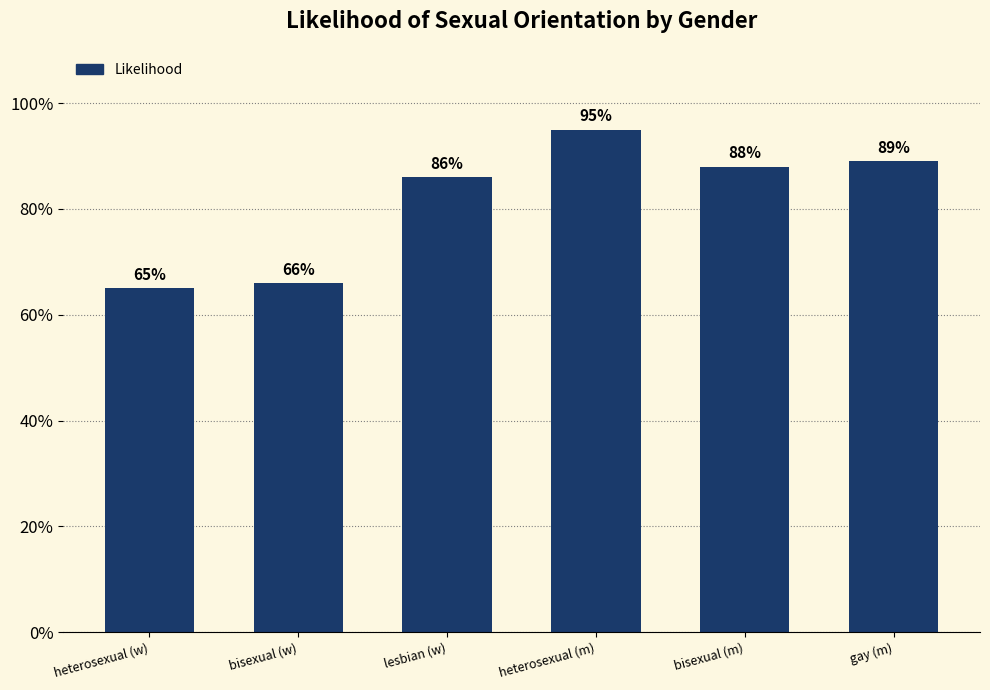

Does the chart contain any negative values?

No